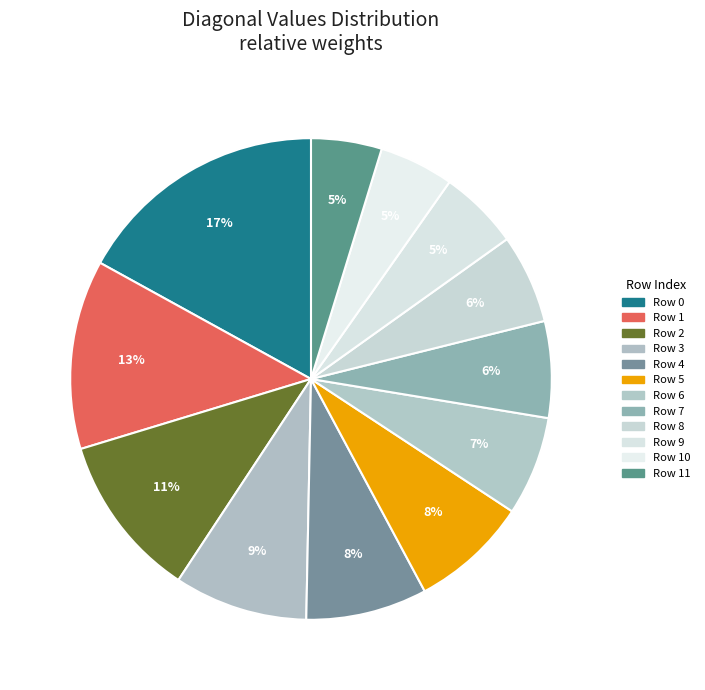

To the nearest percent, what is the average slice percentage?

8%